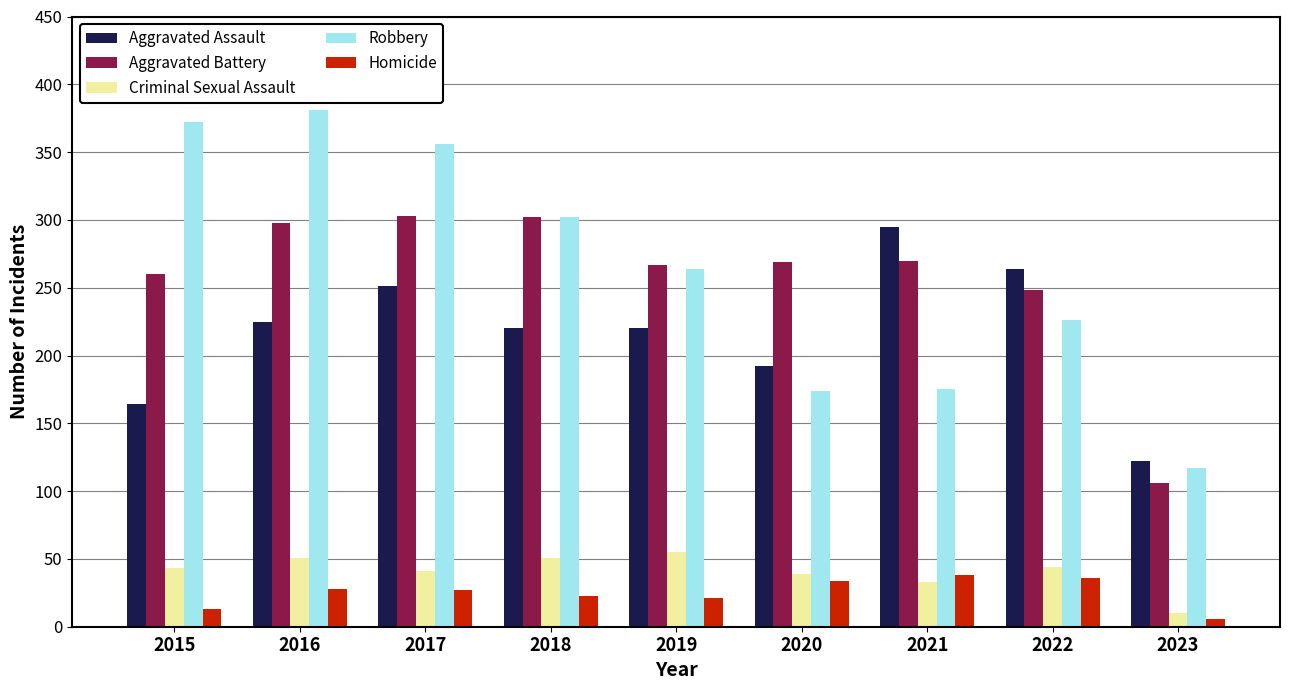

Is the value of Aggravated Assault at 2020 greater than the value of Robbery at 2015?

No